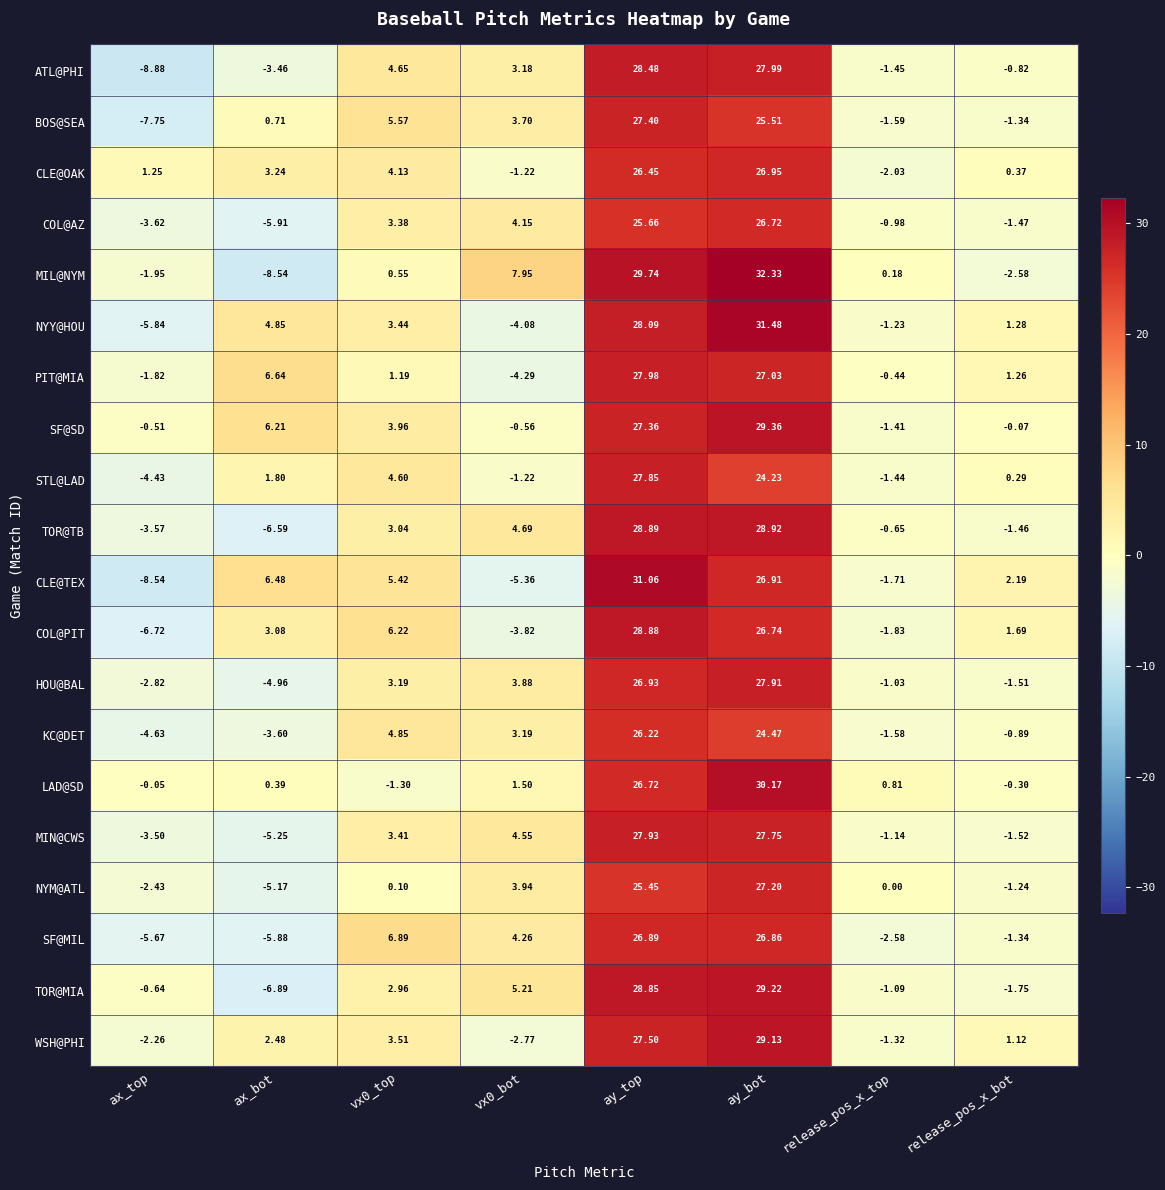

At which category is the sum across all series the highest?

ay_bot